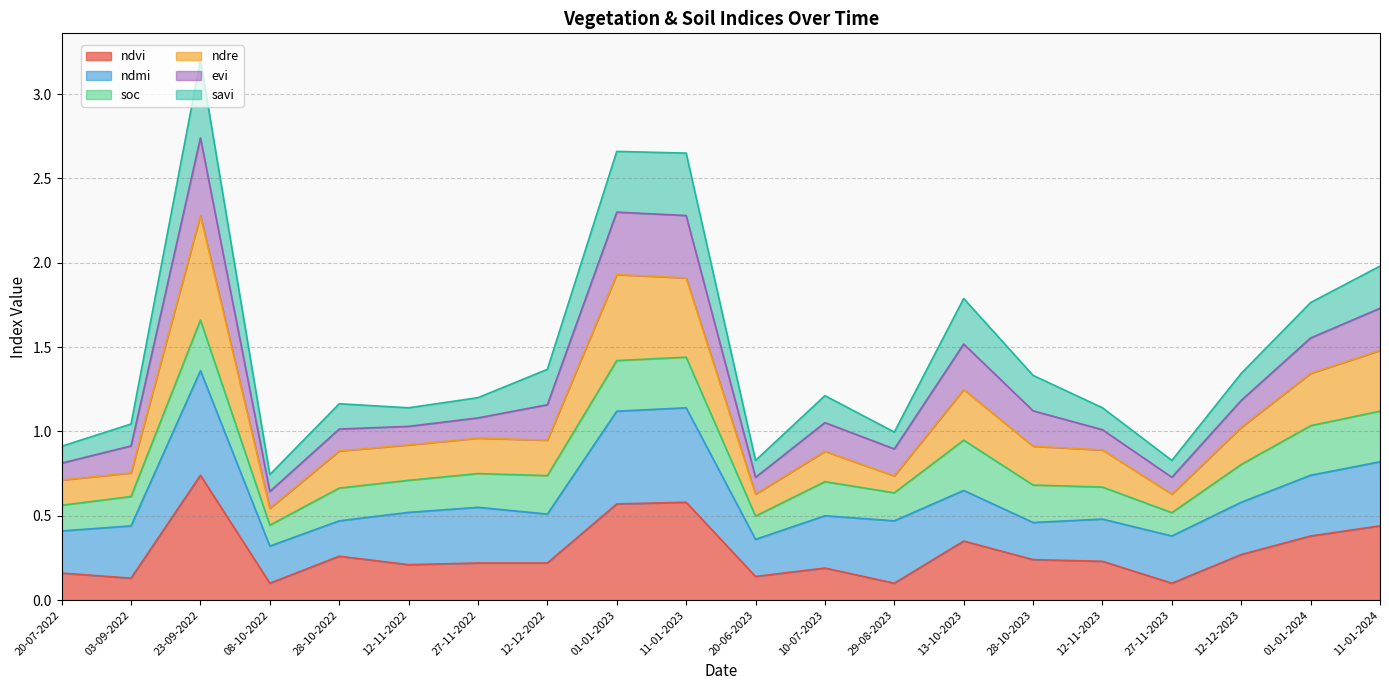

What is the difference between the maximum and second lowest values in the ndvi series?

0.6